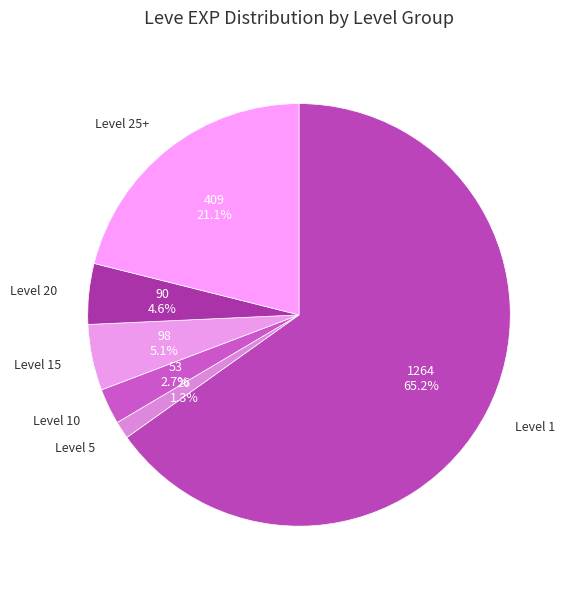

Which slice is the smallest?

Level 5